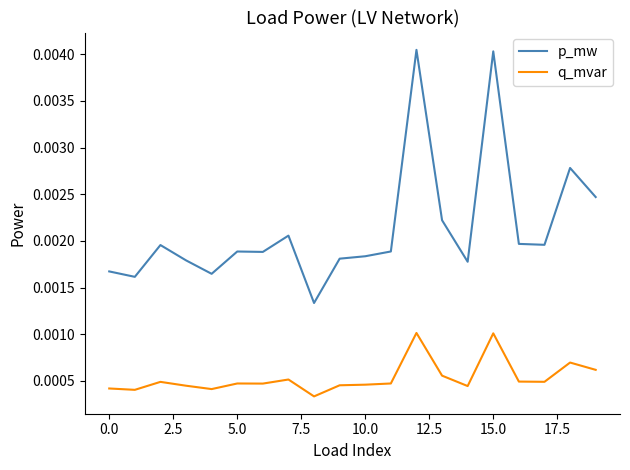

True or false: p_mw and q_mvar intersect in this chart.

False